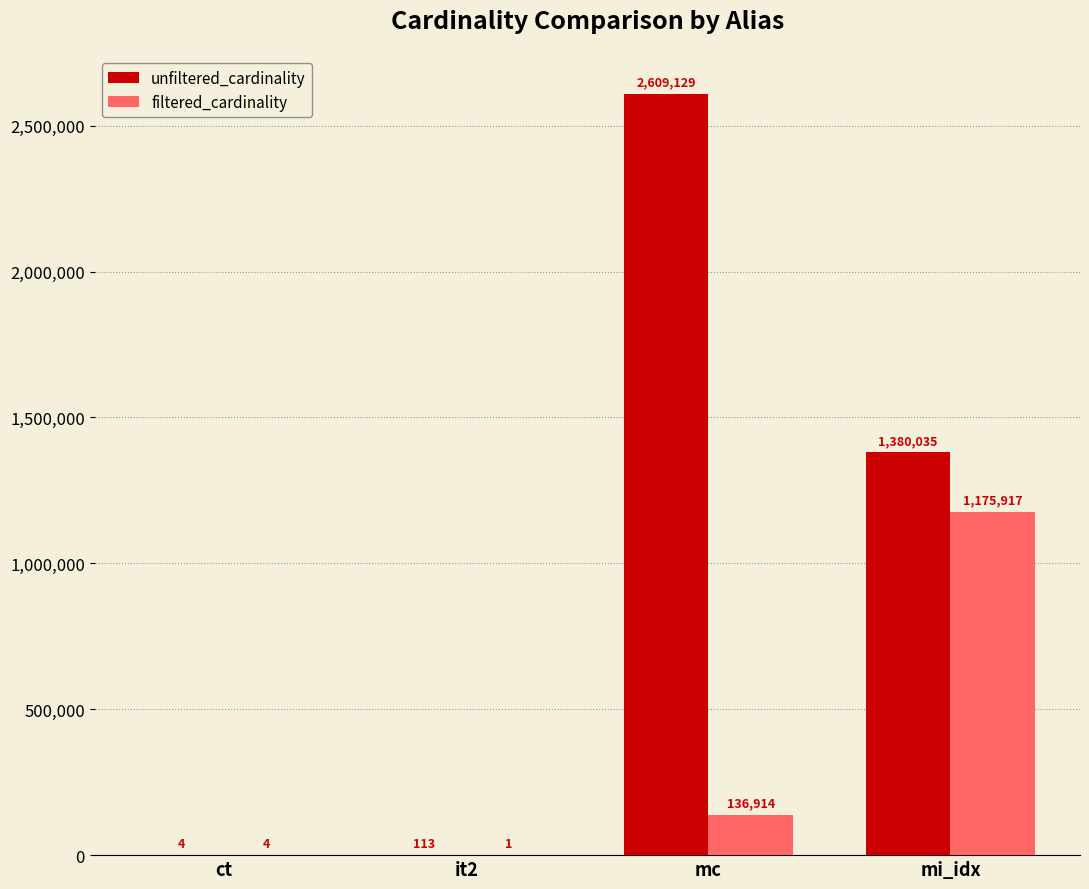

At which label does unfiltered_cardinality first exceed 1380035?

mc